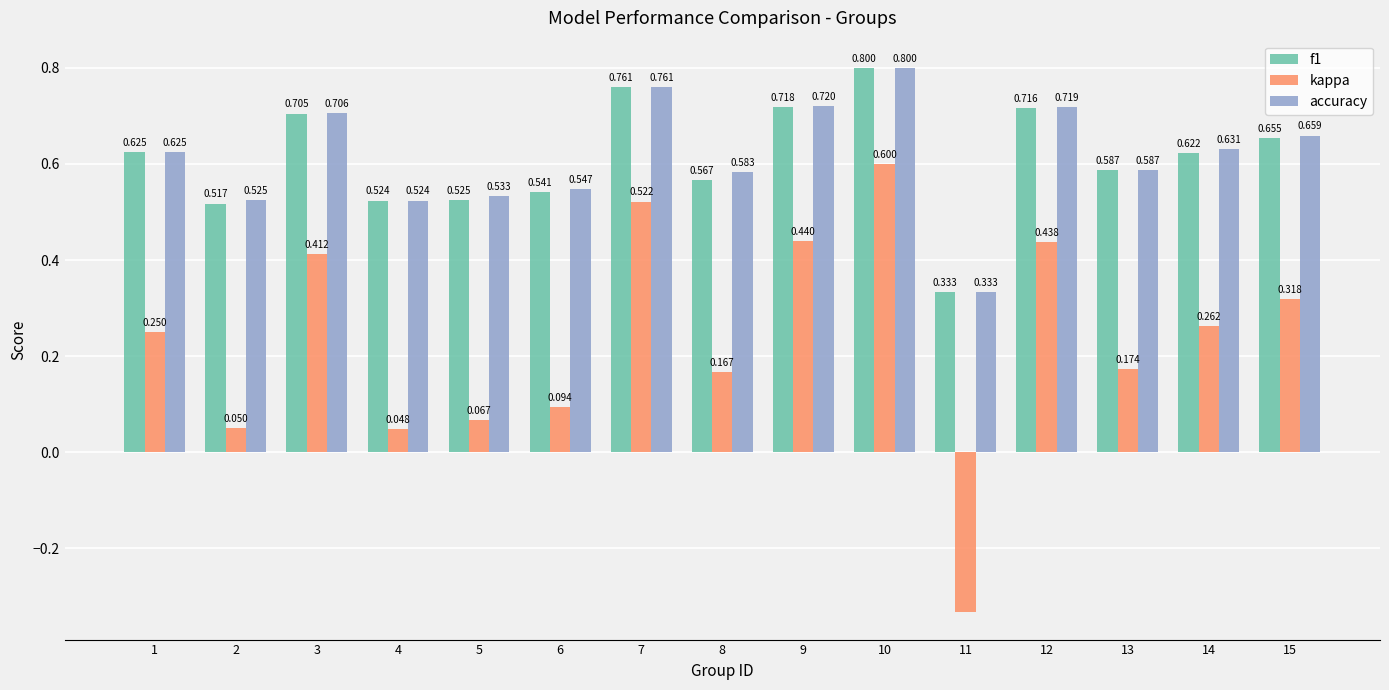

Which series has the largest total across all categories?

accuracy